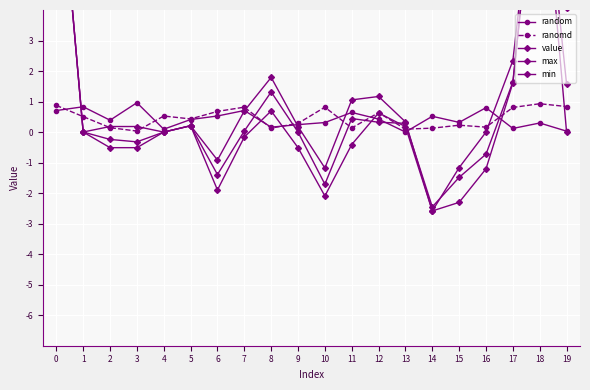

Reading left to right, extract all data points from this chart.

random: 0=0.7	1=0.8	2=0.4	3=1.0	4=0.1	5=0.4	6=0.5	7=0.7	8=0.2	9=0.2	10=0.3	11=0.6	12=0.4	13=0.0	14=0.5	15=0.3	16=0.8	17=0.1	18=0.3	19=0.0
ranomd: 0=0.9	1=0.5	2=0.1	3=0.0	4=0.5	5=0.4	6=0.7	7=0.8	8=0.1	9=0.3	10=0.8	11=0.1	12=0.6	13=0.1	14=0.1	15=0.2	16=0.2	17=0.8	18=0.9	19=0.8
value: 0=10.0	1=0.0	2=-0.2	3=-0.3	4=0.0	5=0.2	6=-1.4	7=0.0	8=1.3	9=-0.0	10=-1.7	11=0.4	12=0.3	13=0.3	14=-2.5	15=-1.5	16=-0.7	17=1.6	18=10.0	19=1.6
max: 0=10.0	1=0.0	2=0.2	3=0.2	4=0.0	5=0.2	6=-0.9	7=0.7	8=1.8	9=0.2	10=-1.2	11=1.1	12=1.2	13=0.3	14=-2.6	15=-1.2	16=0.0	17=2.3	18=10.0	19=4.1
min: 0=10.0	1=0.0	2=-0.5	3=-0.5	4=0.0	5=0.2	6=-1.9	7=-0.2	8=0.7	9=-0.5	10=-2.1	11=-0.4	12=0.6	13=0.2	14=-2.6	15=-2.3	16=-1.2	17=1.6	18=10.0	19=0.0